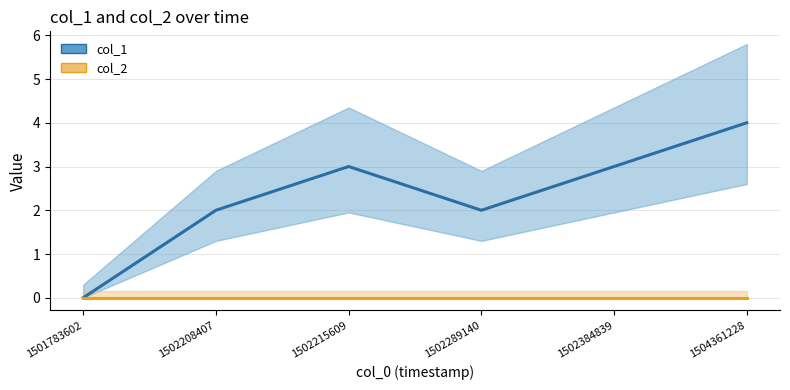

What is the sum of the col_1 values at 1501783602 and 1502208407?

2